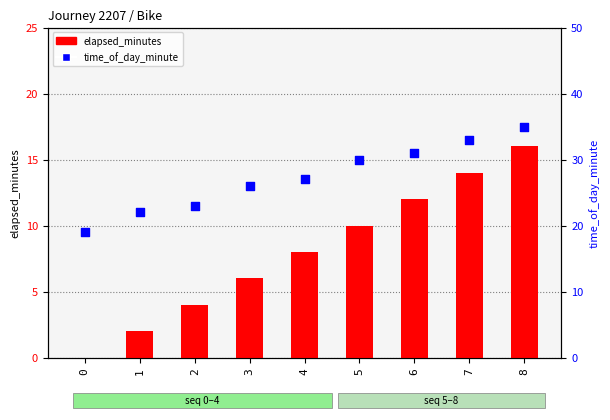

At which category is the sum across all series the highest?

8